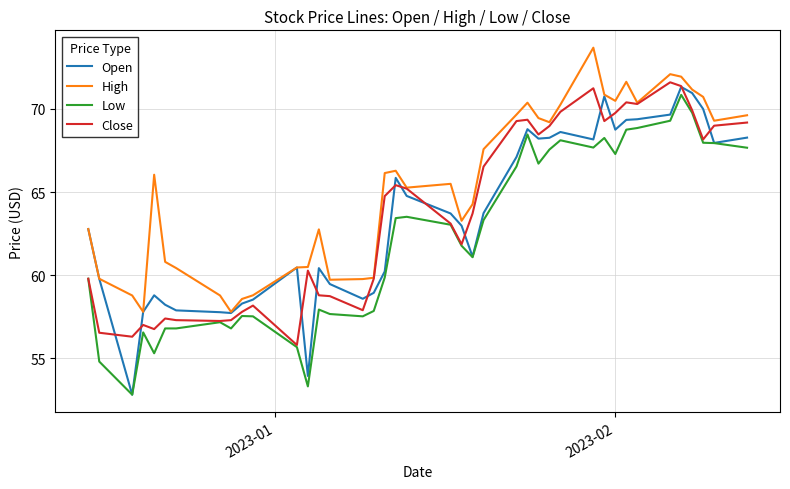

What is the maximum value shown in the chart?

73.7